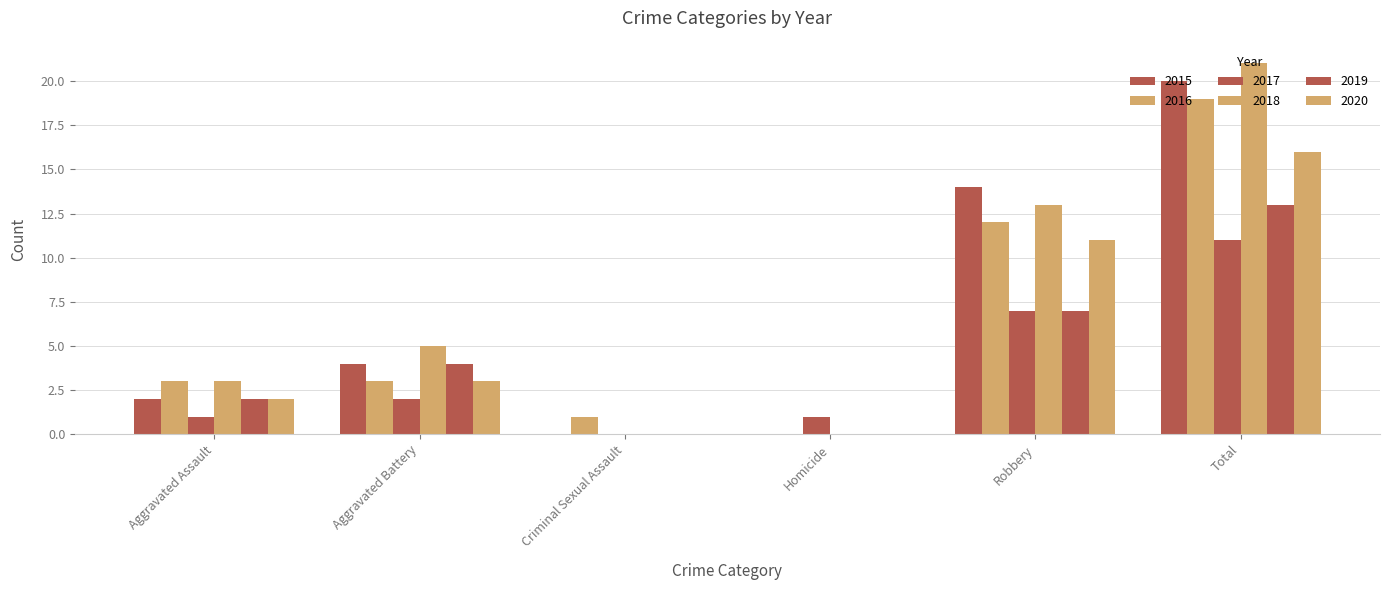

Reading left to right, list all the values displayed in this chart.

2015: 2	4	0	0	14	20
2016: 3	3	1	0	12	19
2017: 1	2	0	1	7	11
2018: 3	5	0	0	13	21
2019: 2	4	0	0	7	13
2020: 2	3	0	0	11	16